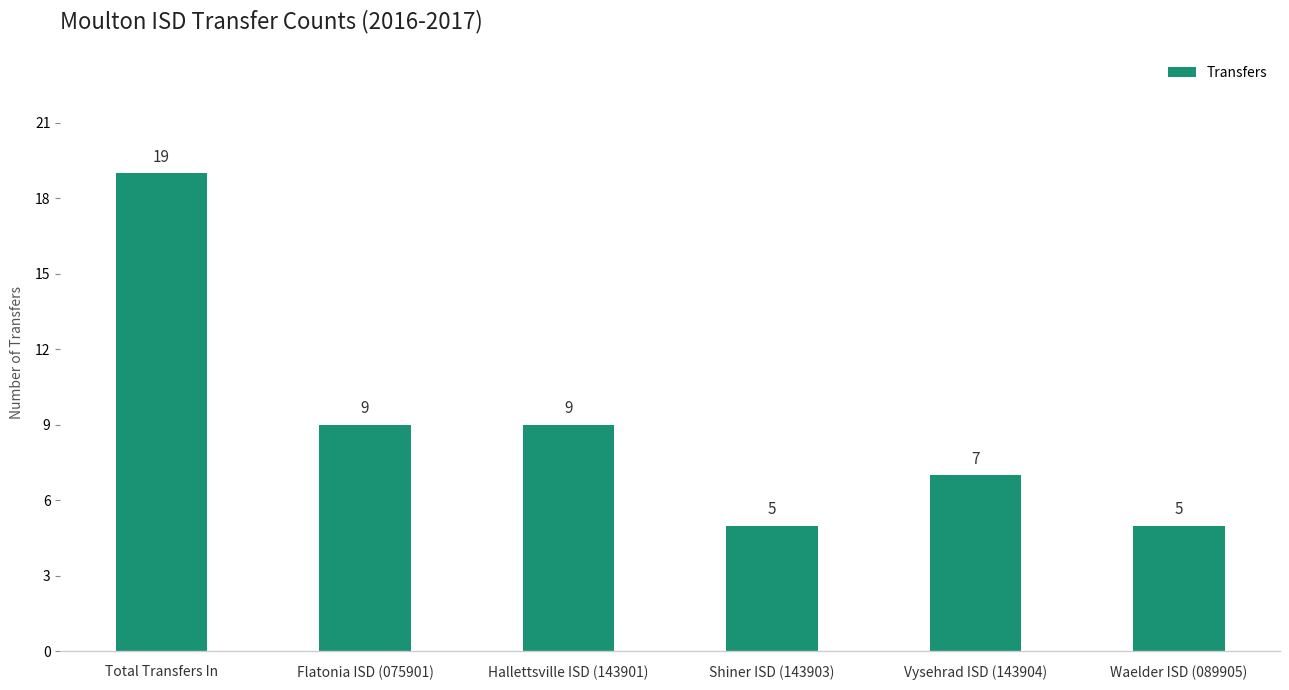

Which label corresponds to the largest value in the chart?

Total Transfers In